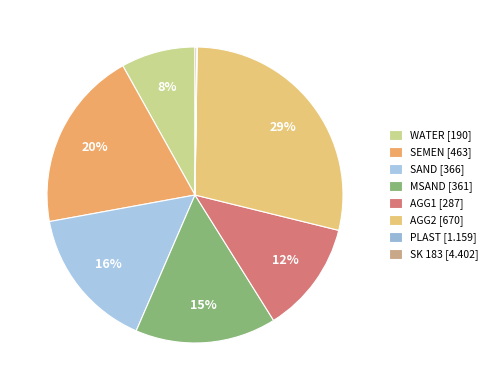

Count the number of slices in the pie.

8